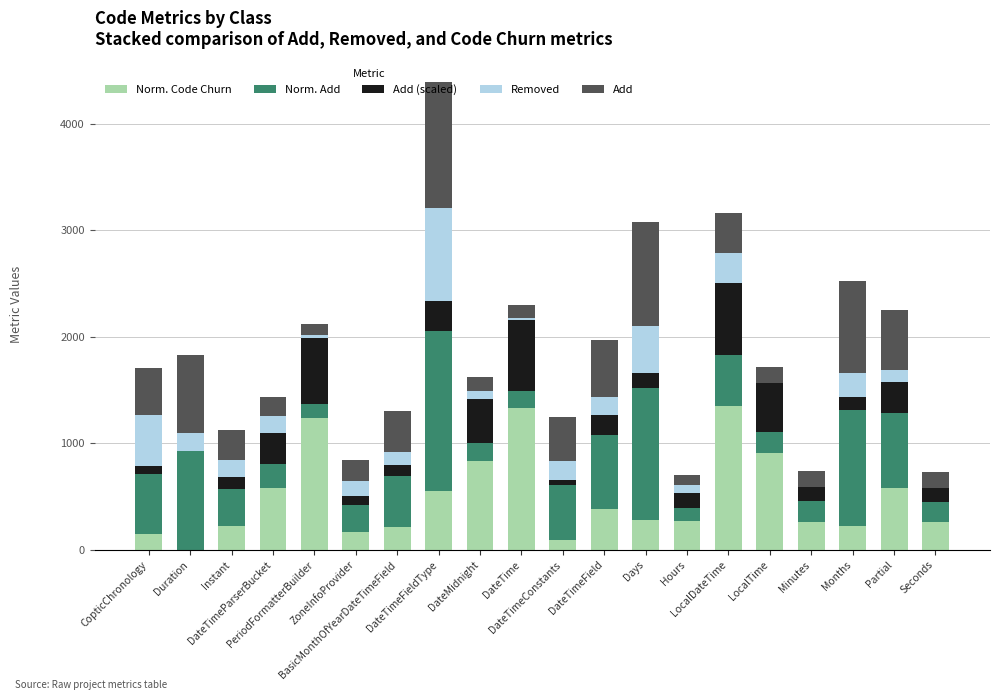

How many distinct data groups are displayed?

5